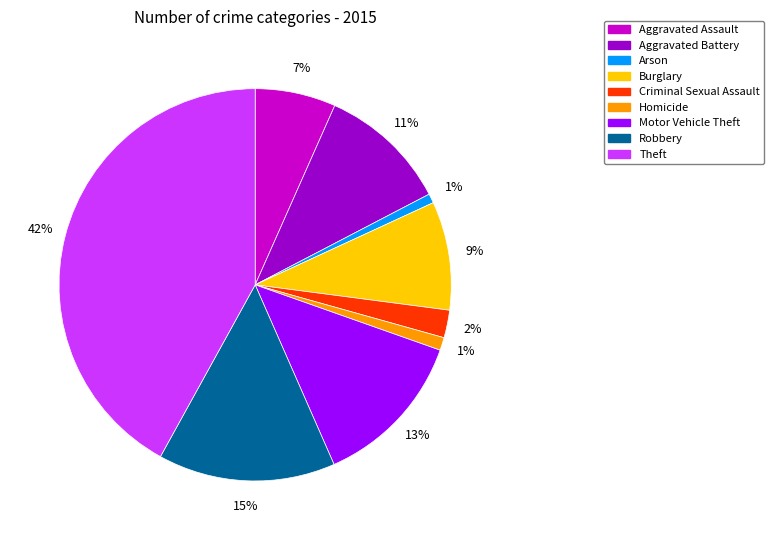

How many segments does this pie chart have?

9